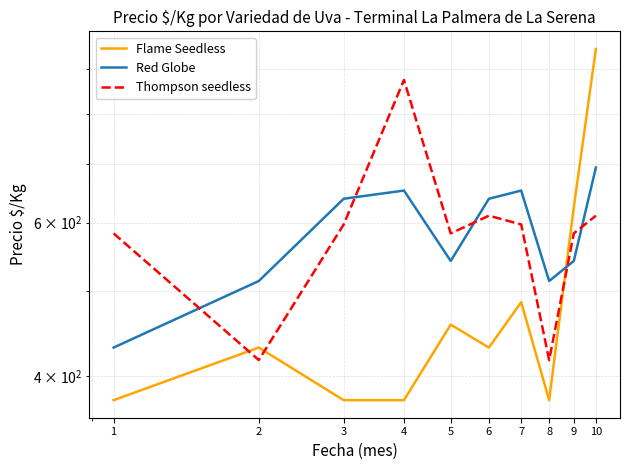

Which has a higher value, 6 or 4?

6